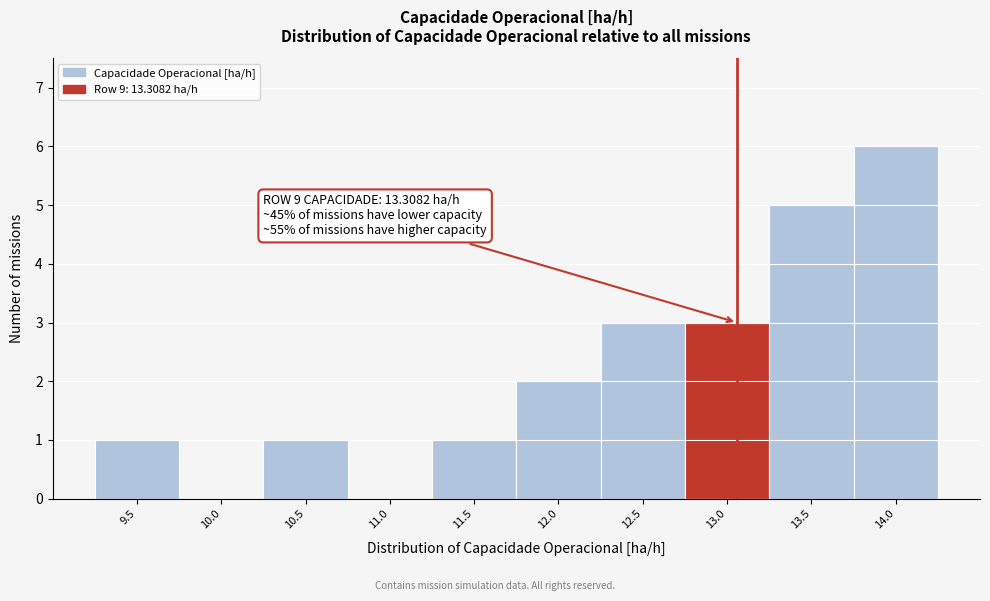

Reading left to right, what are all the values shown in this chart?

9.5=1	10.0=0	10.5=1	11.0=0	11.5=1	12.0=2	12.5=3	13.0=3	13.5=5	14.0=6